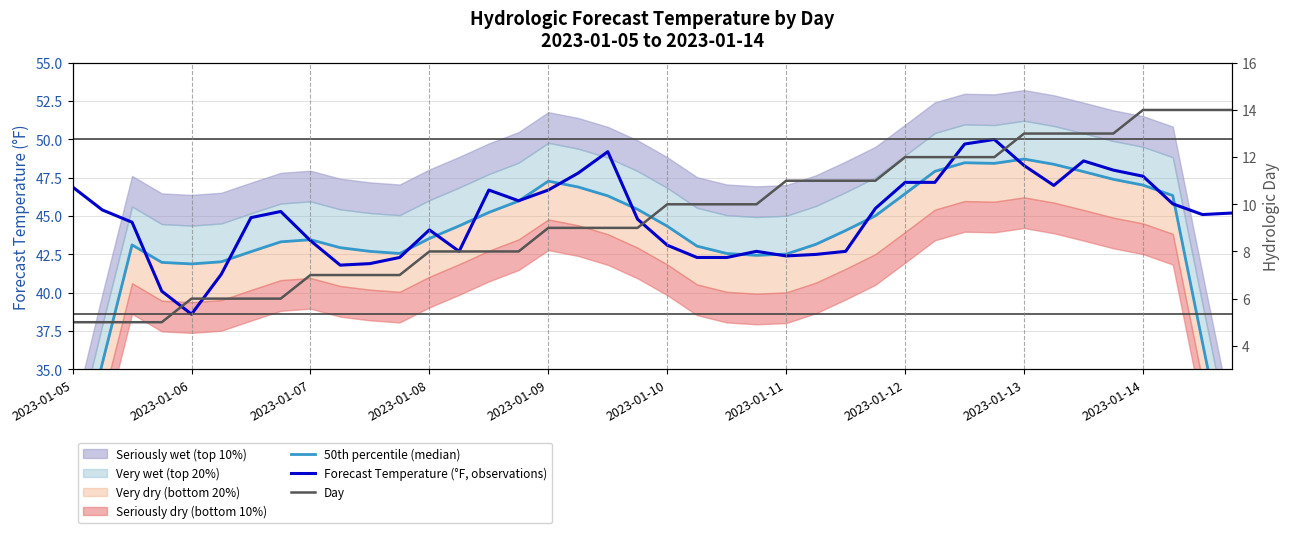

The 50th percentile (median) series shows 47.9 at 29. True or false?

True